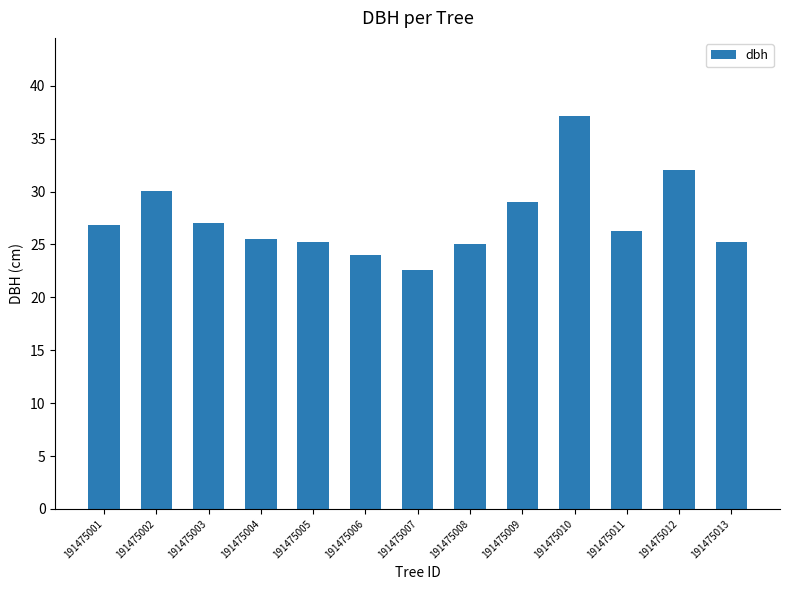

Which label corresponds to the largest value in the chart?

191475010